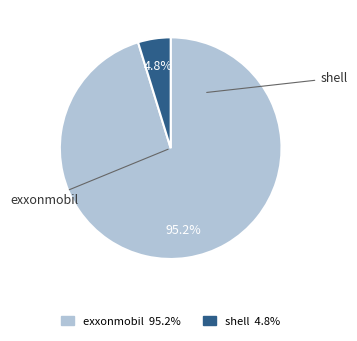

What is the majority slice?

exxonmobil